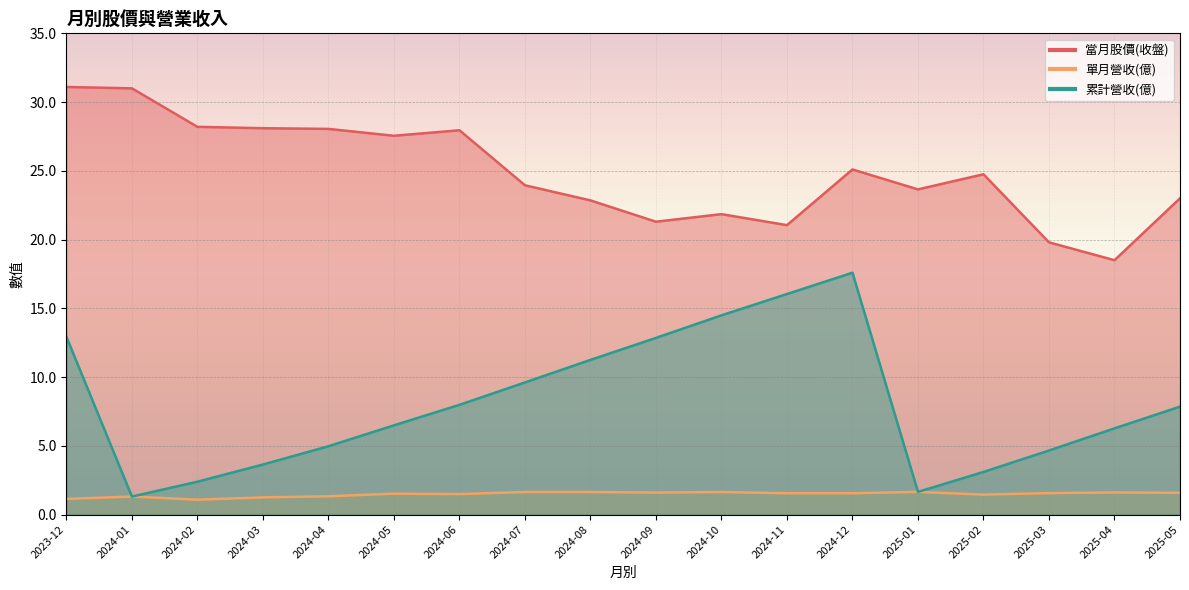

Count the number of categories in the chart.

18